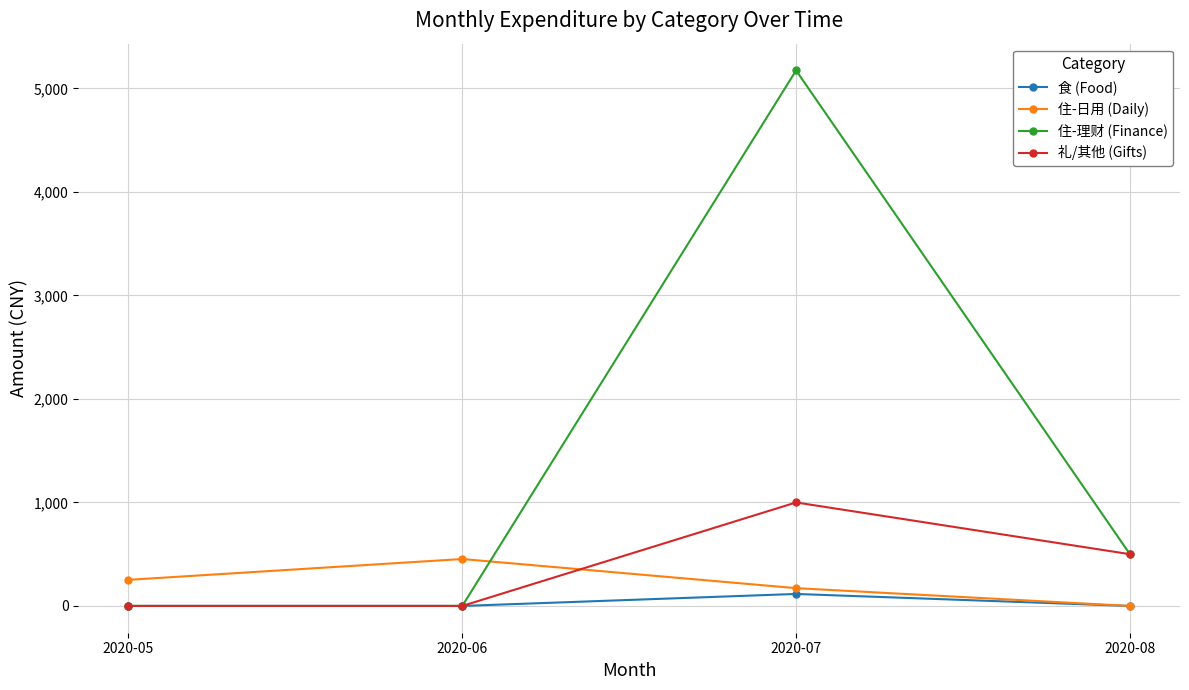

Is the value of 住-理财 (Finance) at 2020-07 greater than the value of 食 (Food) at 2020-06?

Yes